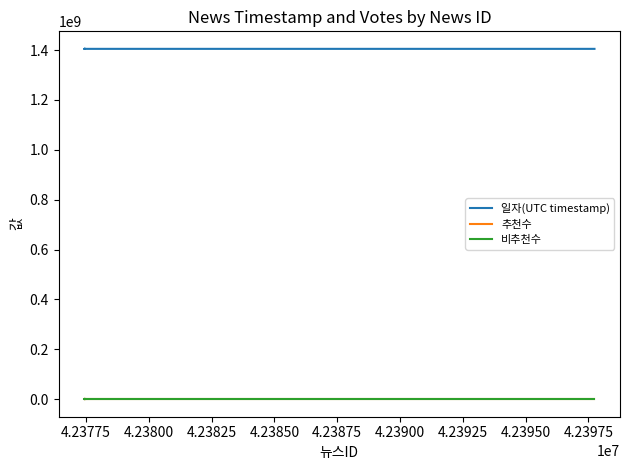

Between 4.23850 and 4.23825, which is larger?

4.23825